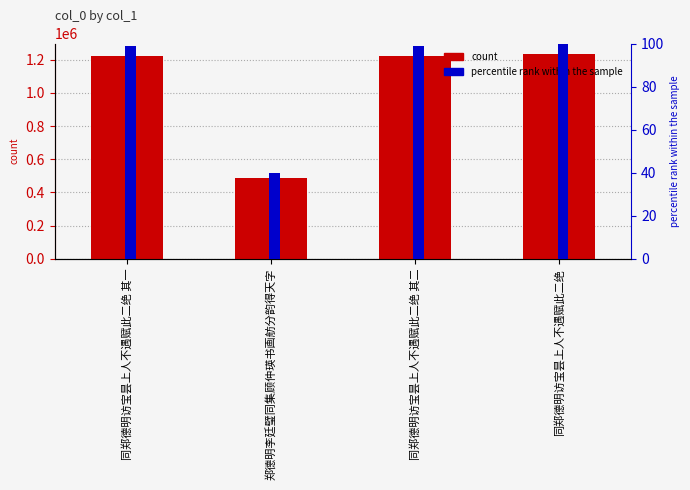

Reading left to right, extract all data points from this chart.

col_0: 同郑德明访宝昙上人不遇赋此二绝 其一=1219069.0	郑德明李廷璧同集顾仲瑛书画舫分韵得天字=489915.0	同郑德明访宝昙上人不遇赋此二绝 其二=1219070.0	同郑德明访宝昙上人不遇赋此二绝=1235588.0
percentile rank: 同郑德明访宝昙上人不遇赋此二绝 其一=98.7	郑德明李廷璧同集顾仲瑛书画舫分韵得天字=39.7	同郑德明访宝昙上人不遇赋此二绝 其二=98.7	同郑德明访宝昙上人不遇赋此二绝=100.0